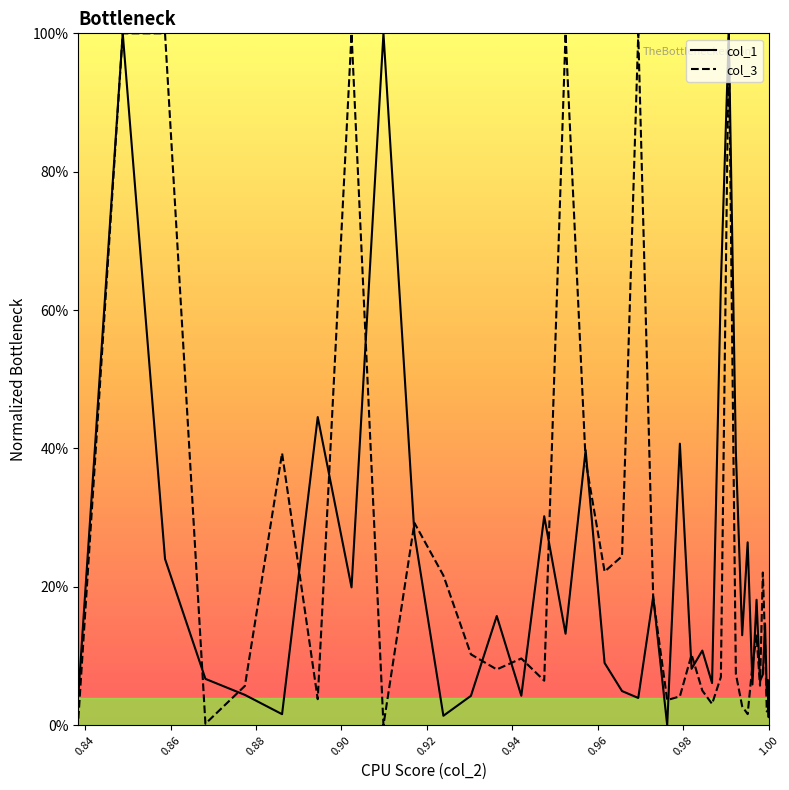

How many positive values does the col_3 series have?

39